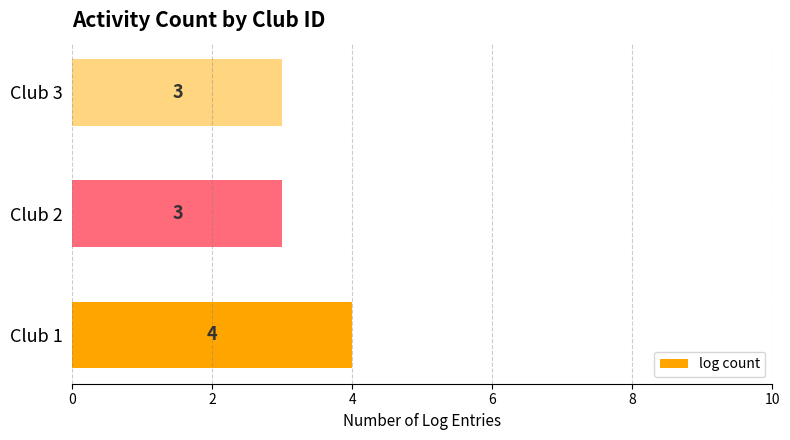

Does the chart contain any negative values?

No